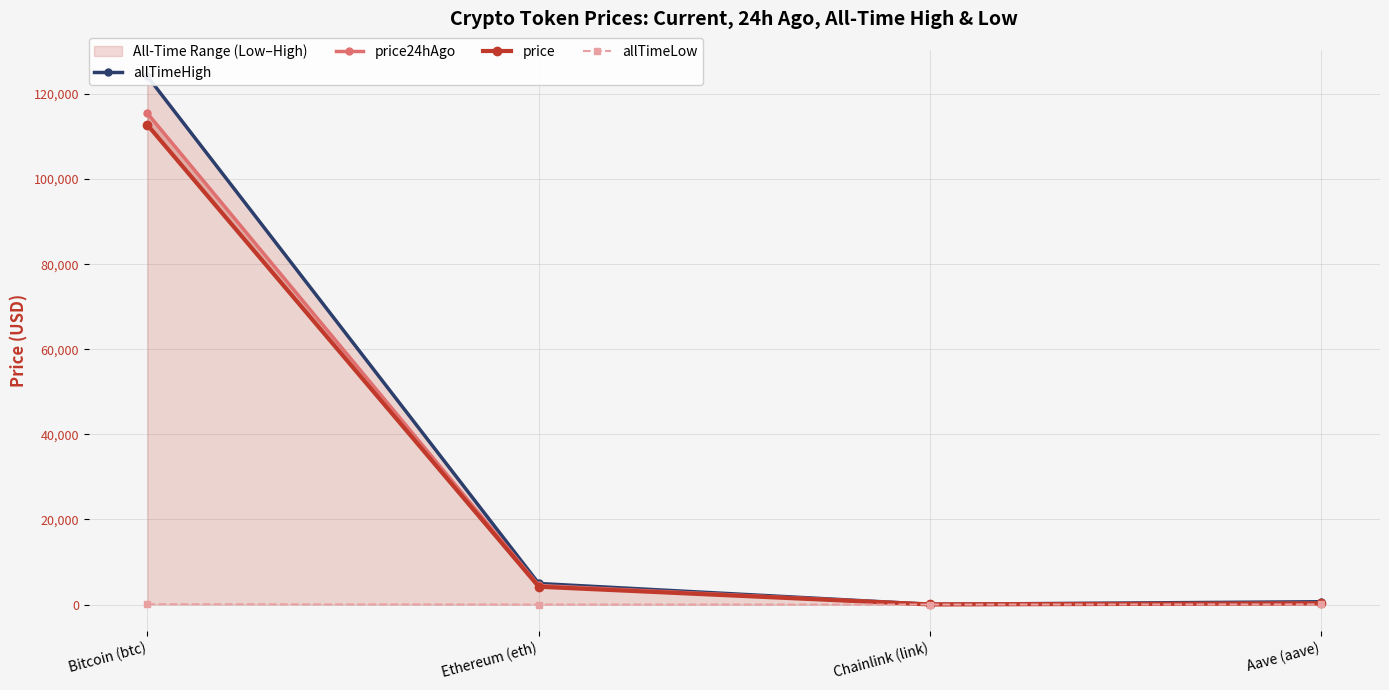

What is the value of the price point at the 2nd from the left?

4186.0